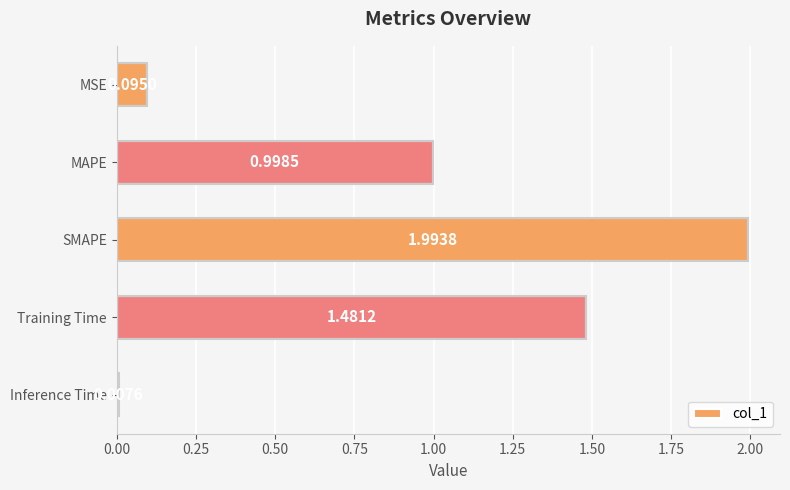

Which category has the highest value across all series?

SMAPE